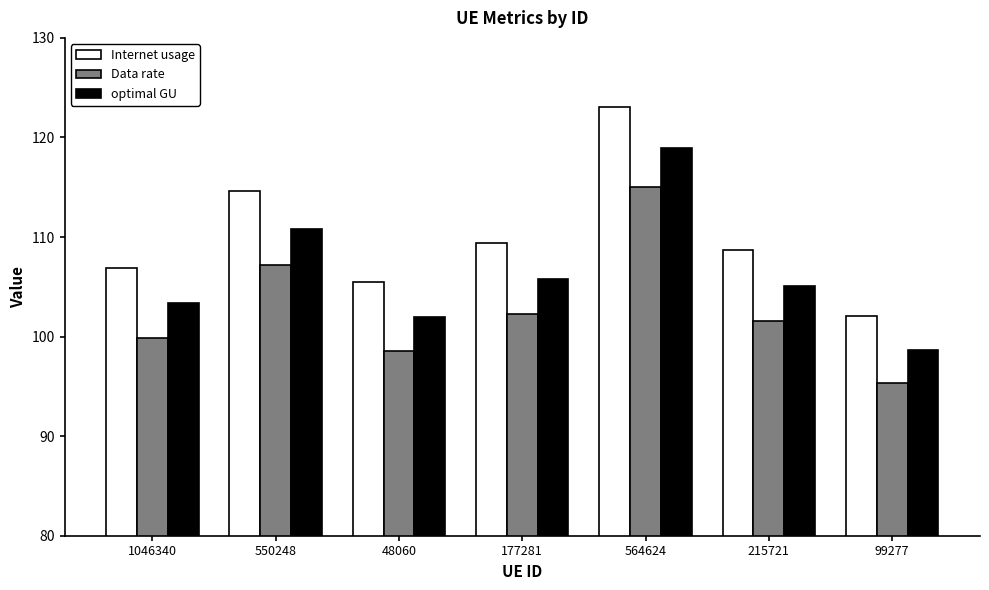

How many bars are there in total?

21